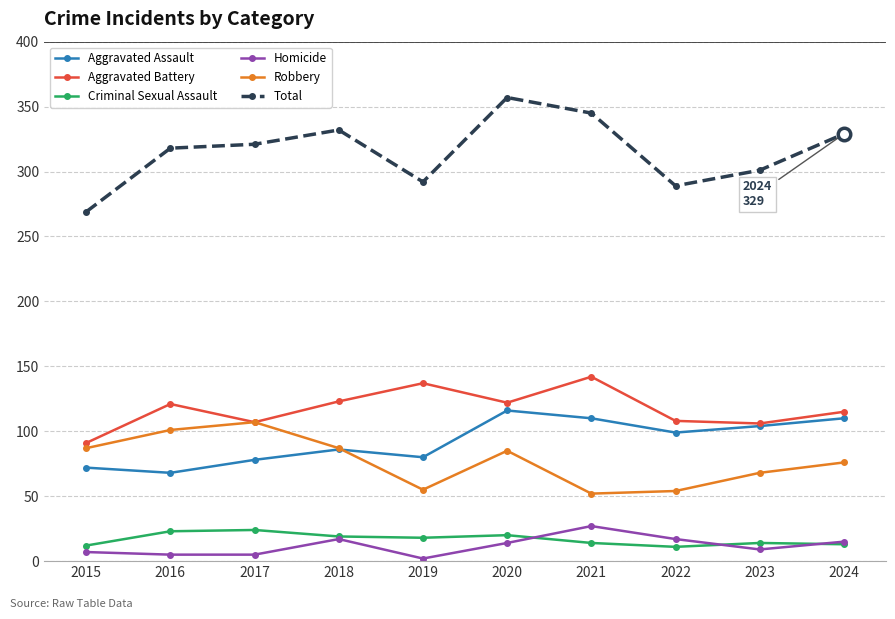

True or false: Total and Aggravated Battery intersect in this chart.

False